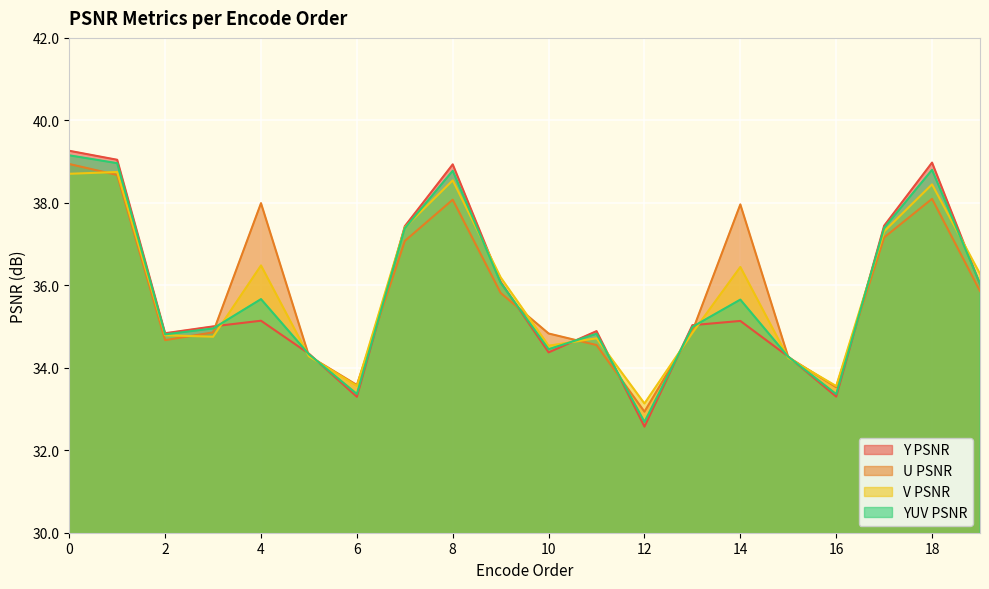

Reading left to right, list all the values displayed in this chart.

Y PSNR: 0=39.3	1=39.0	2=34.8	3=35.0	4=35.1	5=34.3	6=33.3	7=37.4	8=38.9	9=36.1	10=34.4	11=34.9	12=32.6	13=35.0	14=35.1	15=34.3	16=33.3	17=37.4	18=39.0	19=36.0
U PSNR: 0=38.9	1=38.7	2=34.7	3=34.9	4=38.0	5=34.3	6=33.6	7=37.1	8=38.1	9=35.8	10=34.8	11=34.6	12=32.9	13=34.9	14=38.0	15=34.3	16=33.5	17=37.2	18=38.1	19=35.9
V PSNR: 0=38.7	1=38.7	2=34.8	3=34.8	4=36.5	5=34.3	6=33.6	7=37.4	8=38.5	9=36.2	10=34.5	11=34.7	12=33.1	13=34.8	14=36.4	15=34.2	16=33.6	17=37.3	18=38.4	19=36.3
YUV PSNR: 0=39.2	1=39.0	2=34.8	3=35.0	4=35.7	5=34.3	6=33.4	7=37.4	8=38.8	9=36.1	10=34.5	11=34.8	12=32.7	13=35.0	14=35.7	15=34.3	16=33.4	17=37.4	18=38.8	19=36.0